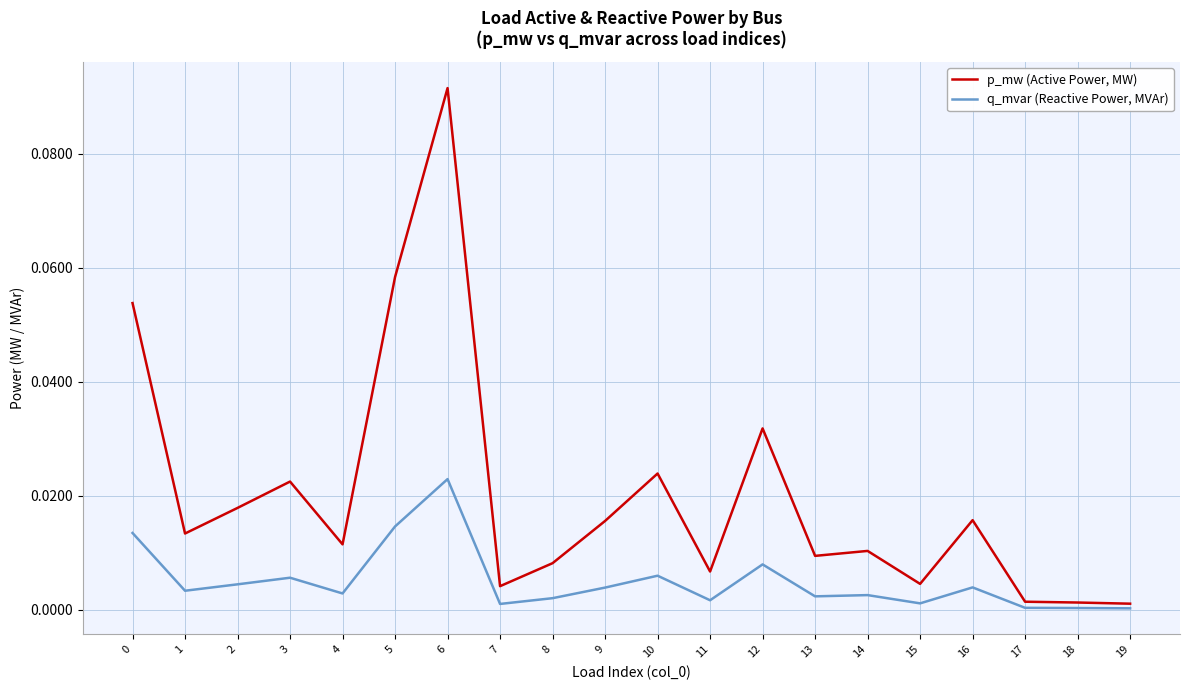

Which series has the largest range (max minus min)?

p_mw (Active Power, MW)